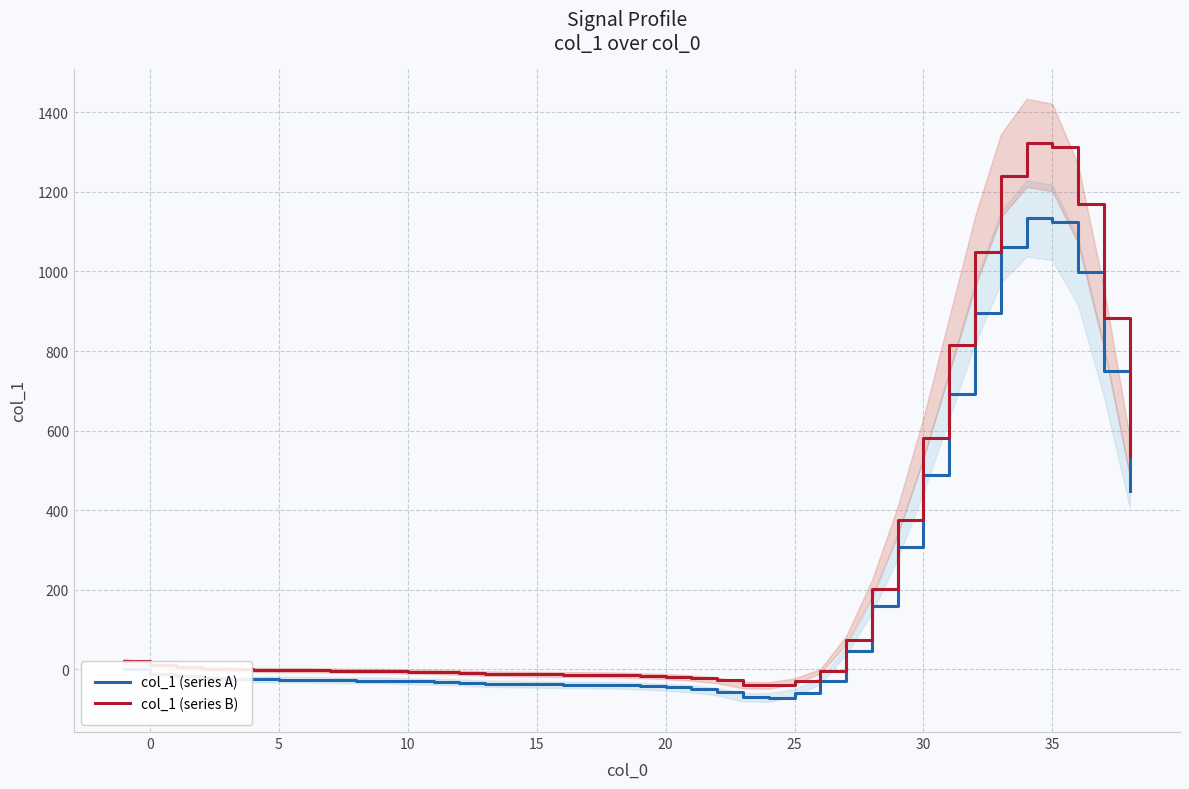

True or false: col_1 (series A) has more than 2 interior local peaks.

False